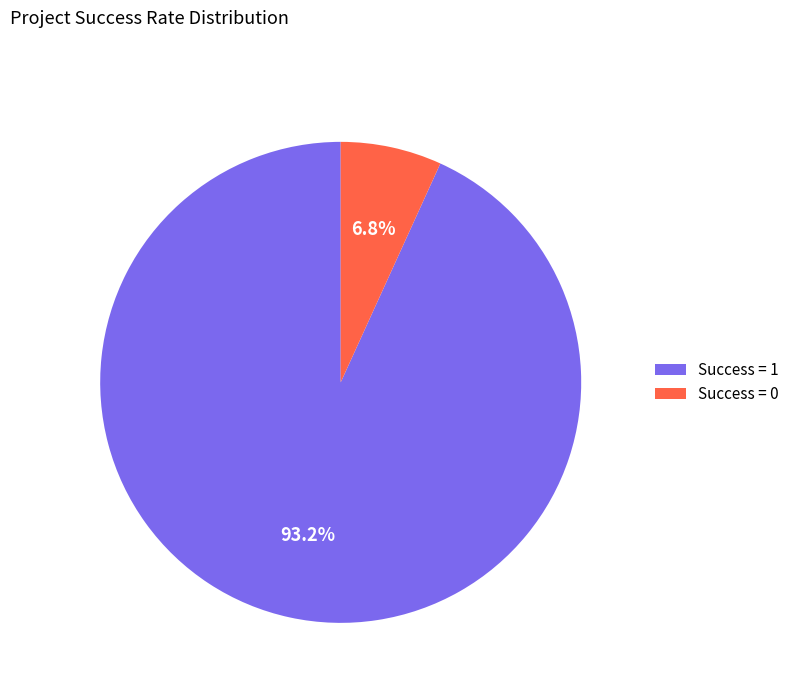

Which category has the biggest portion of the pie?

Success = 1